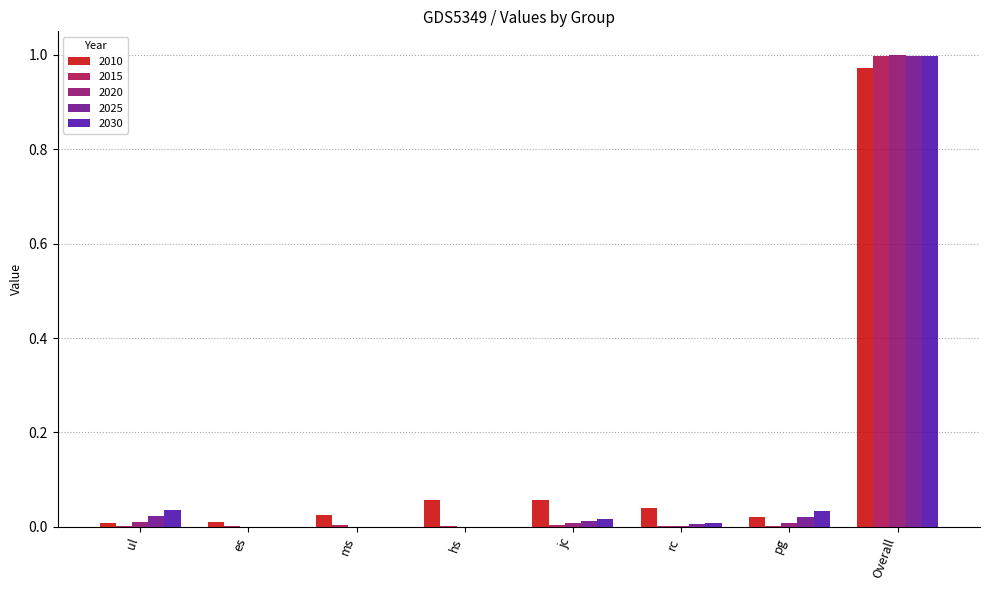

Is it true that 2015 equals 0.0 at pg?

True